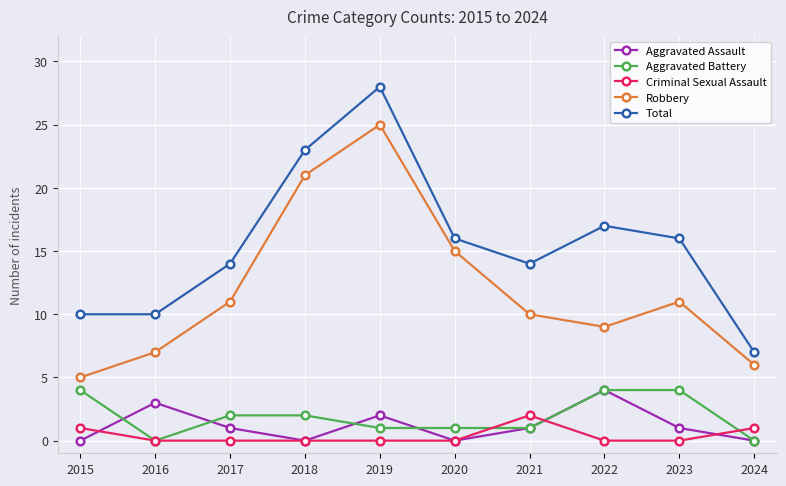

True or false: Robbery and Total intersect in this chart.

False